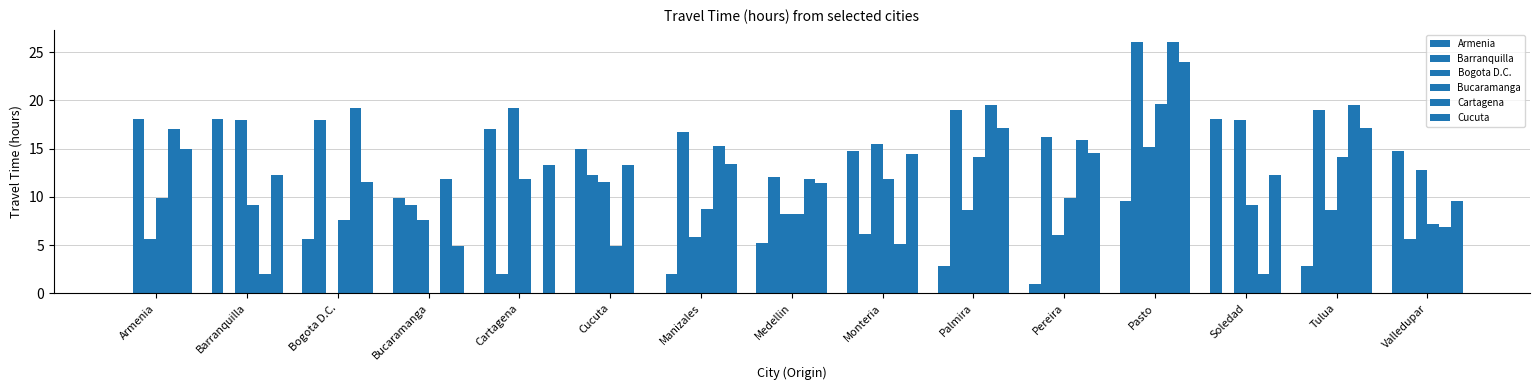

What is the sum of all Cucuta values?

190.9